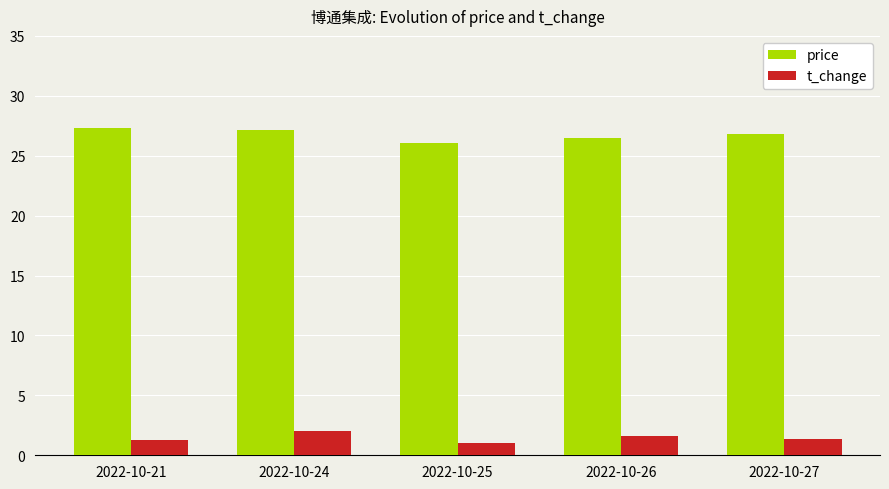

What are all the series names shown in the legend?

price, t_change